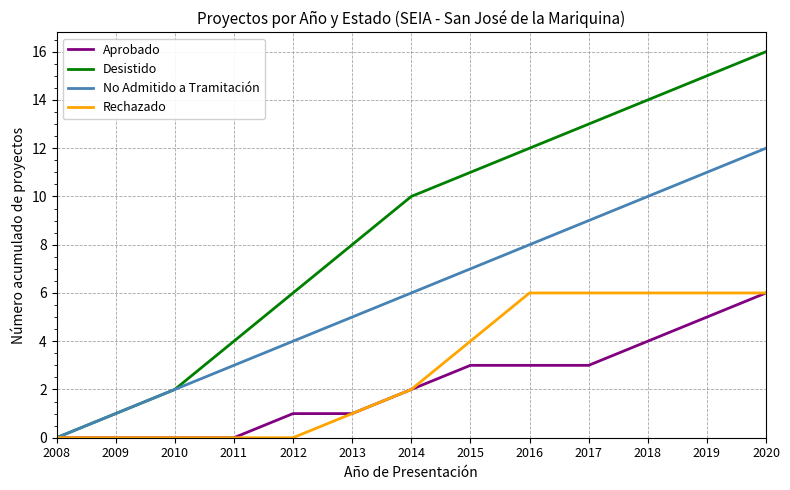

Is it true that Rechazado equals 0 at 2010?

True